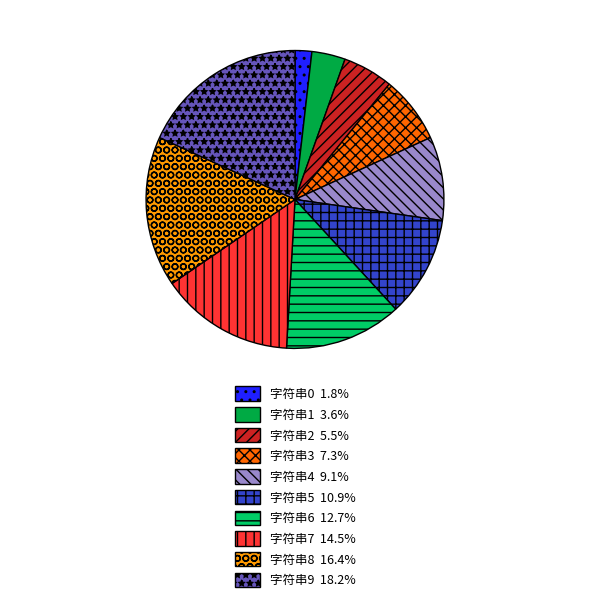

What is the largest slice in the pie chart?

字符串9